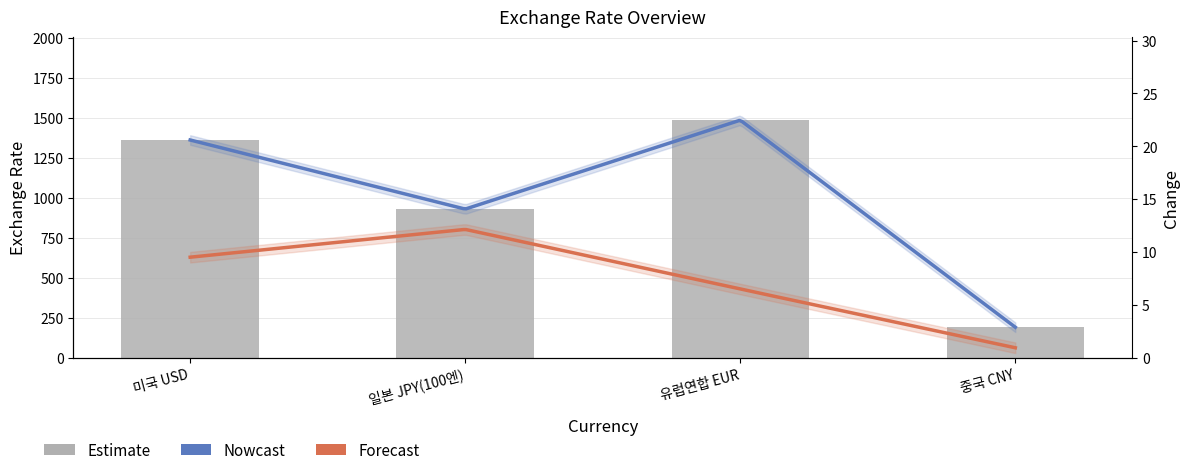

What is the change in value from 일본 JPY(100엔) to 유럽연합 EUR?

+556.2